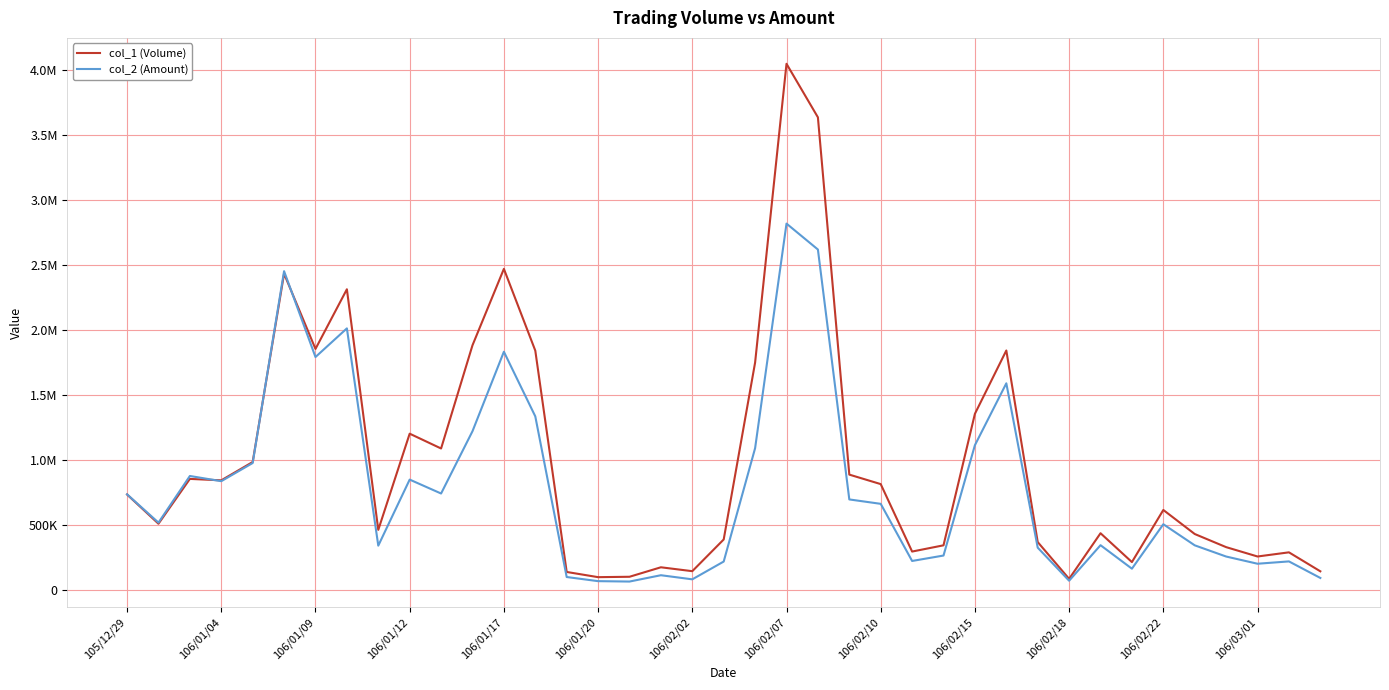

Is this an area chart (filled region under the line)?

No